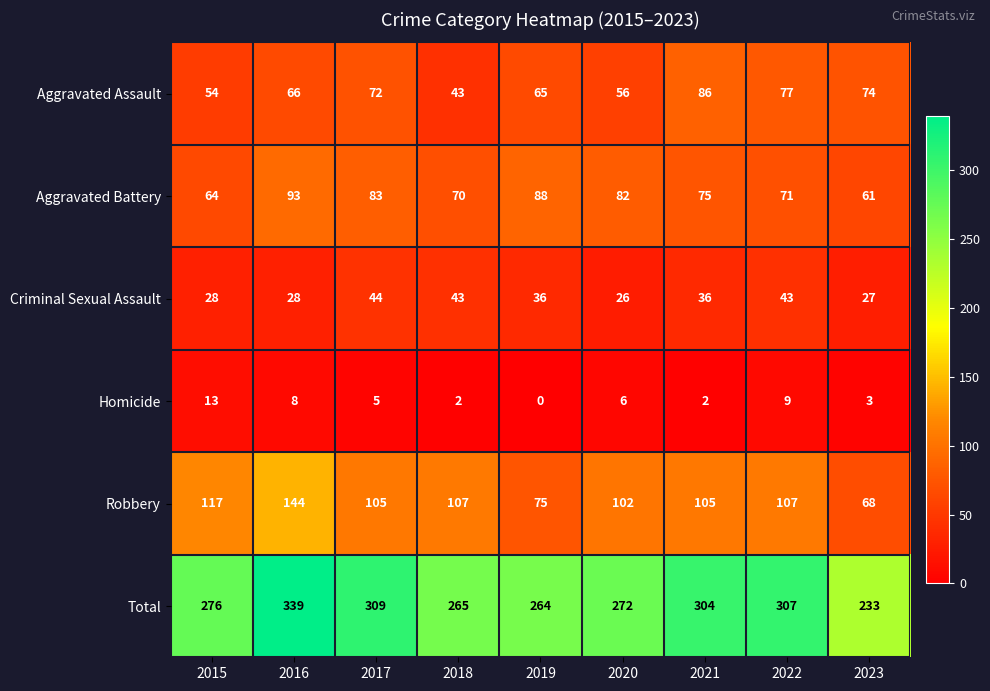

How many distinct data groups are displayed?

6